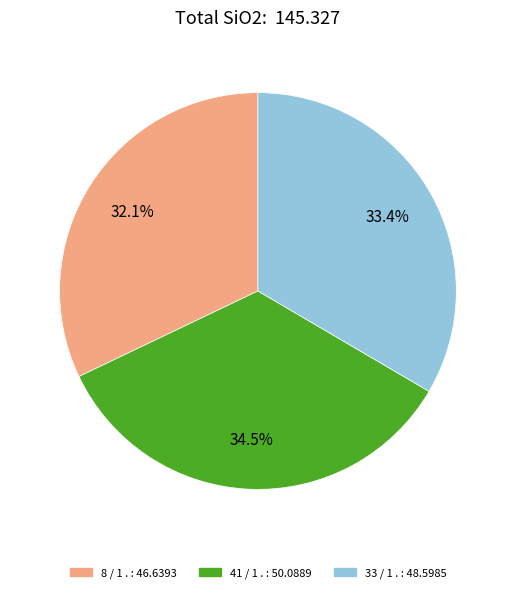

Count the number of slices in the pie.

3